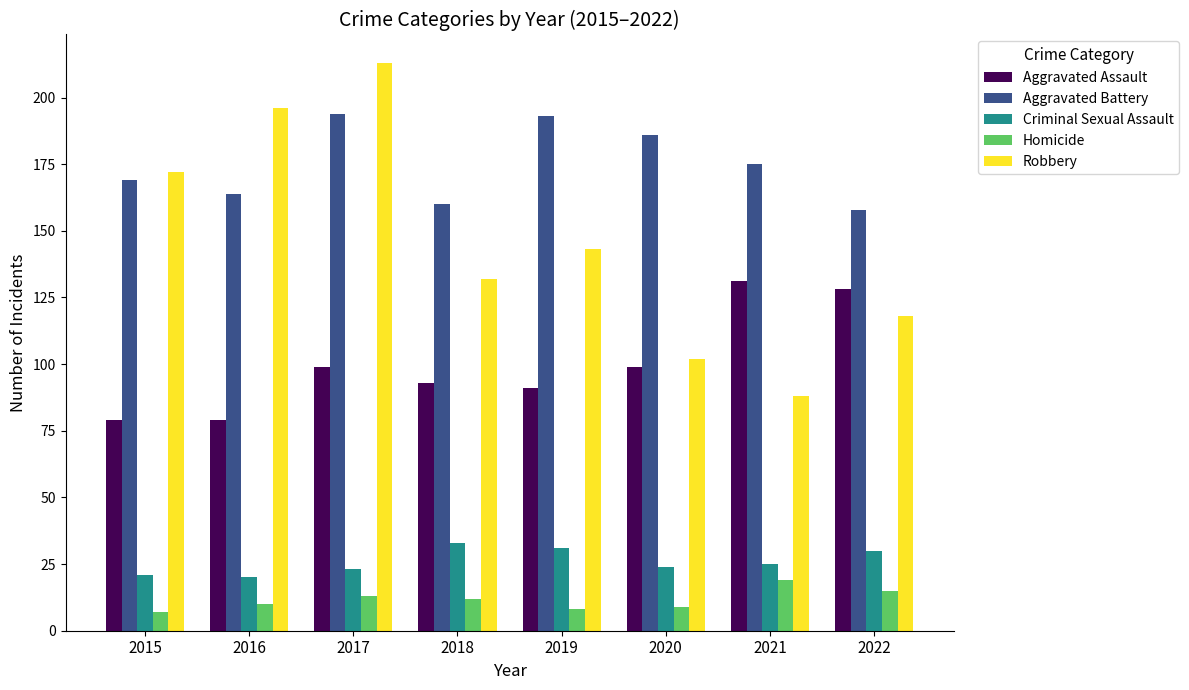

What is the difference between the highest and lowest values at 2019?

185